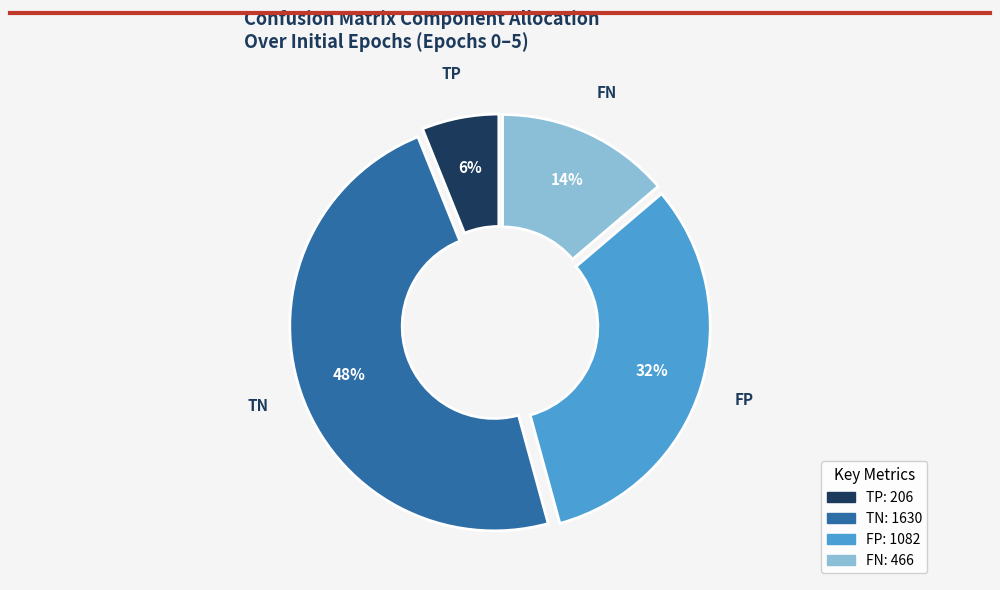

Is there a majority slice in this chart?

No